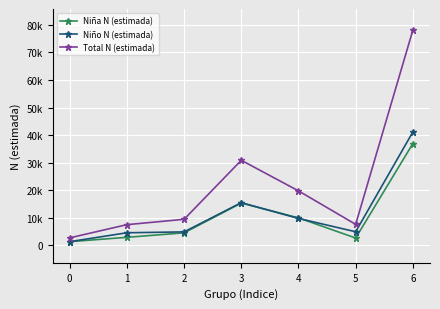

Which has a higher value, 0 or 5?

5